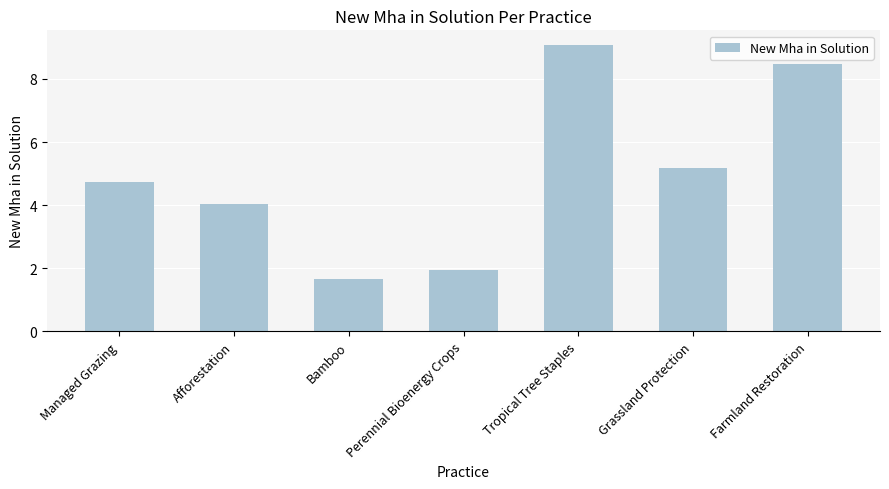

At which category does the chart reach its peak across all series?

Tropical Tree Staples